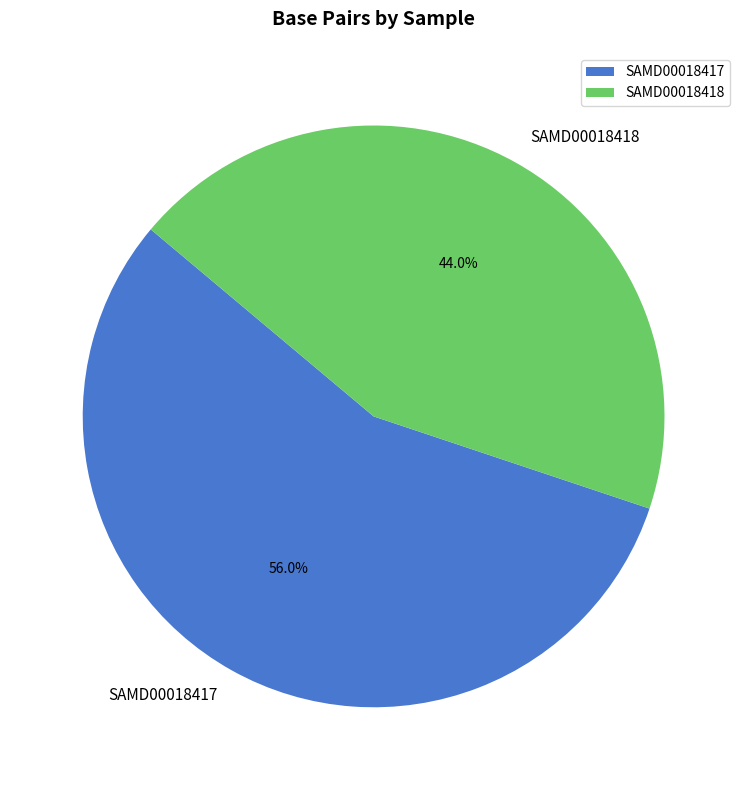

Which category has the biggest portion of the pie?

SAMD00018417